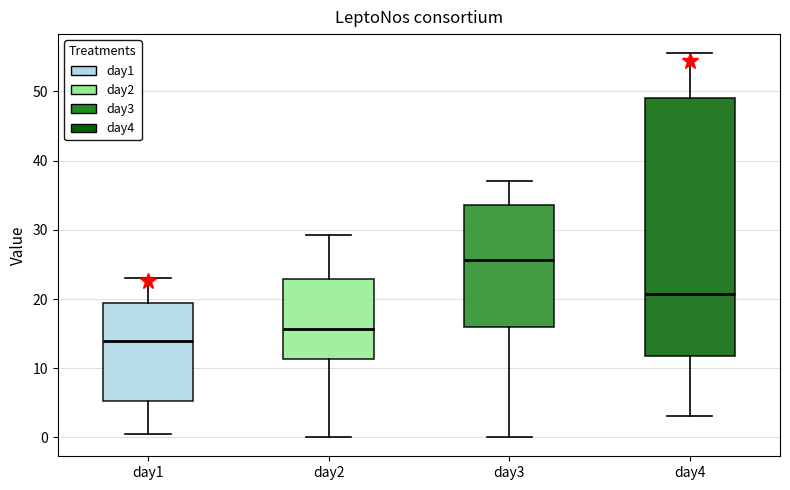

Where does the median line of the box for day3 sit on the y-axis? The values are not printed on the chart, so give them approximately, as read against the axis.

26